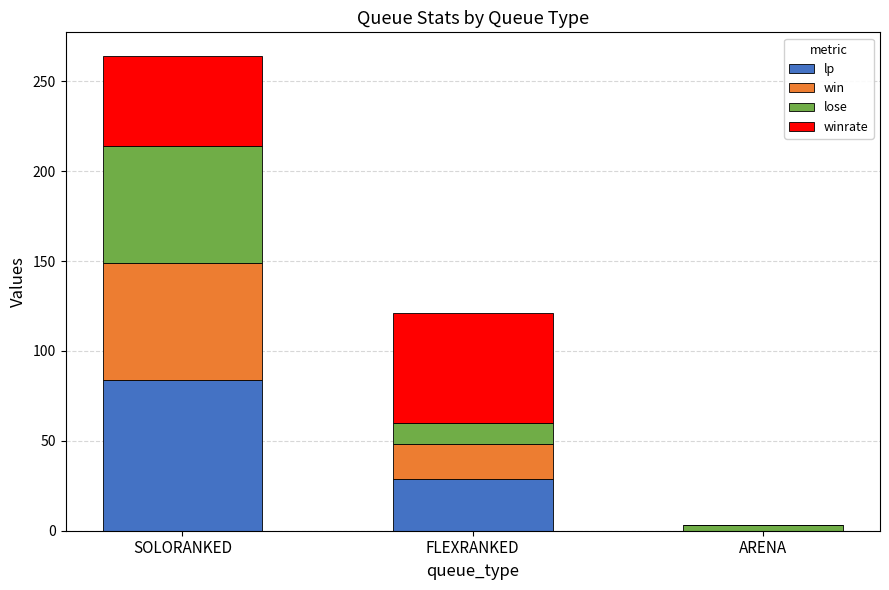

What is the sum of all lp values?

113.0